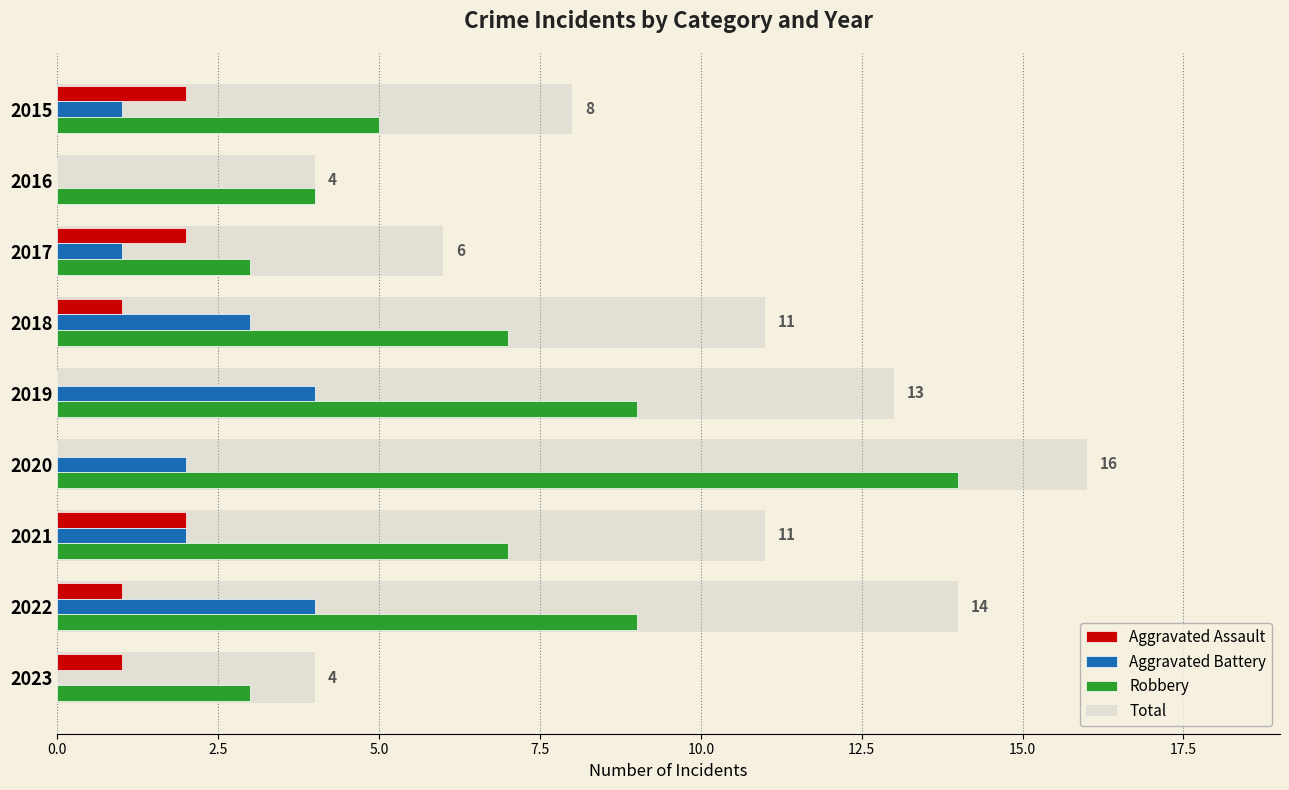

How many groups of bars are there?

9